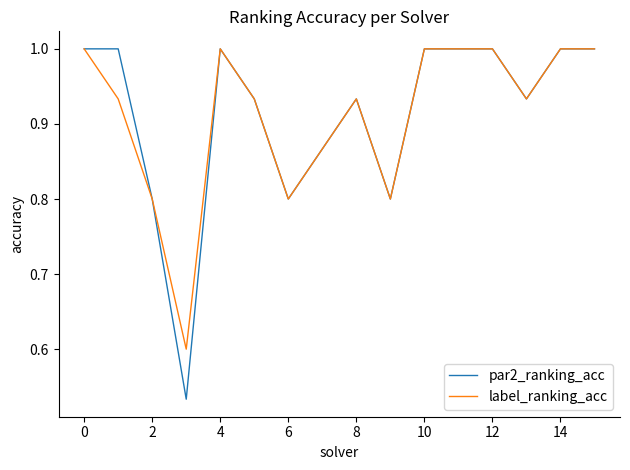

What is the lowest value of the label_ranking_acc series?

0.6